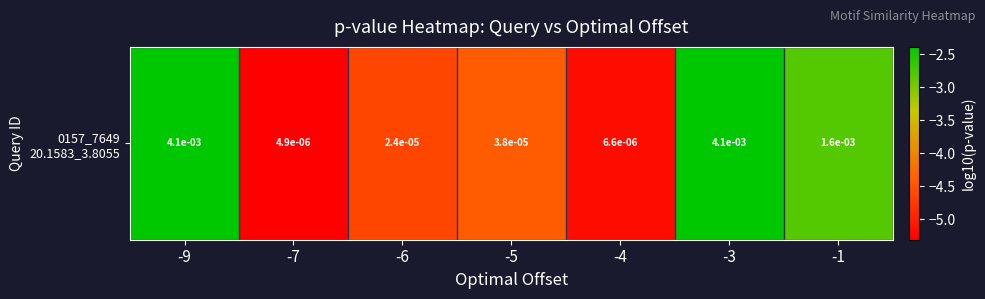

The chart shows a value of -2.0 at -1. True or false?

False